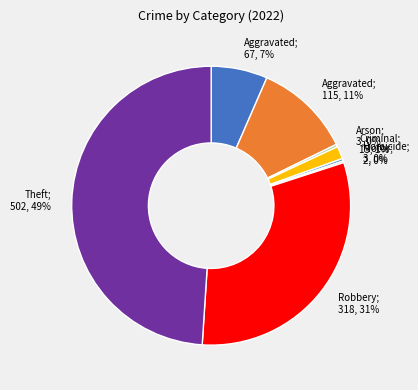

What percentage is the Robbery; 318, 31% slice, to the nearest percent?

31%